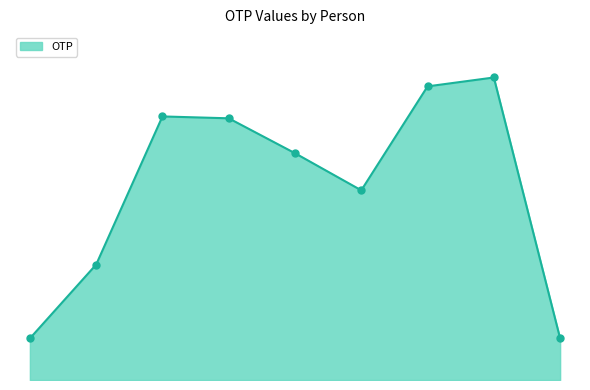

Does the chart have visible grid lines?

No